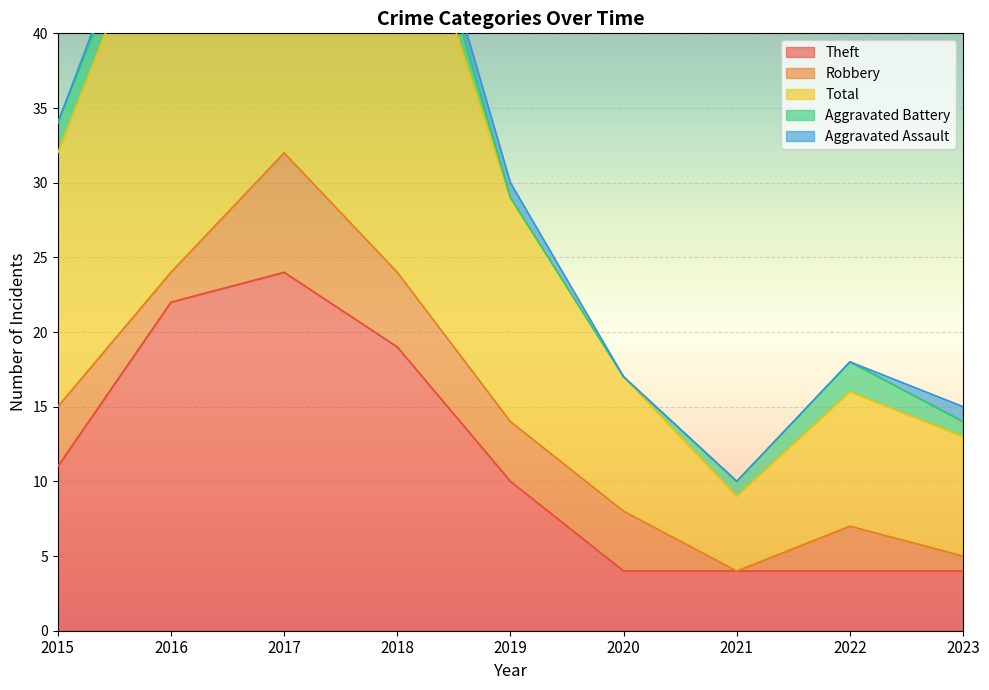

What is the maximum value shown in the chart?

35